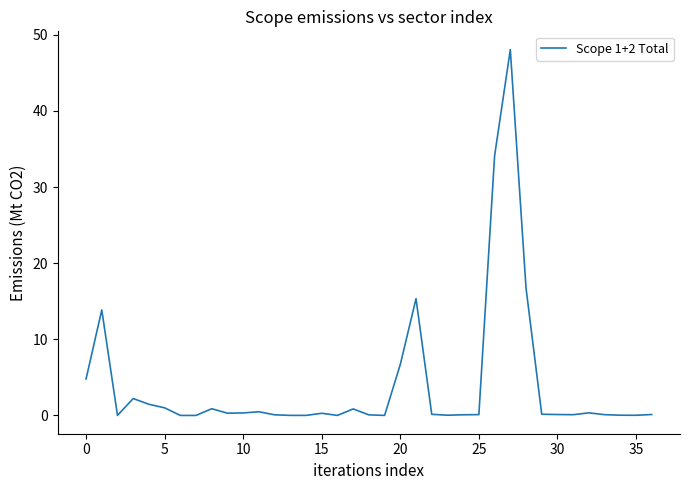

True or false: the data has more than 2 interior local peaks.

True